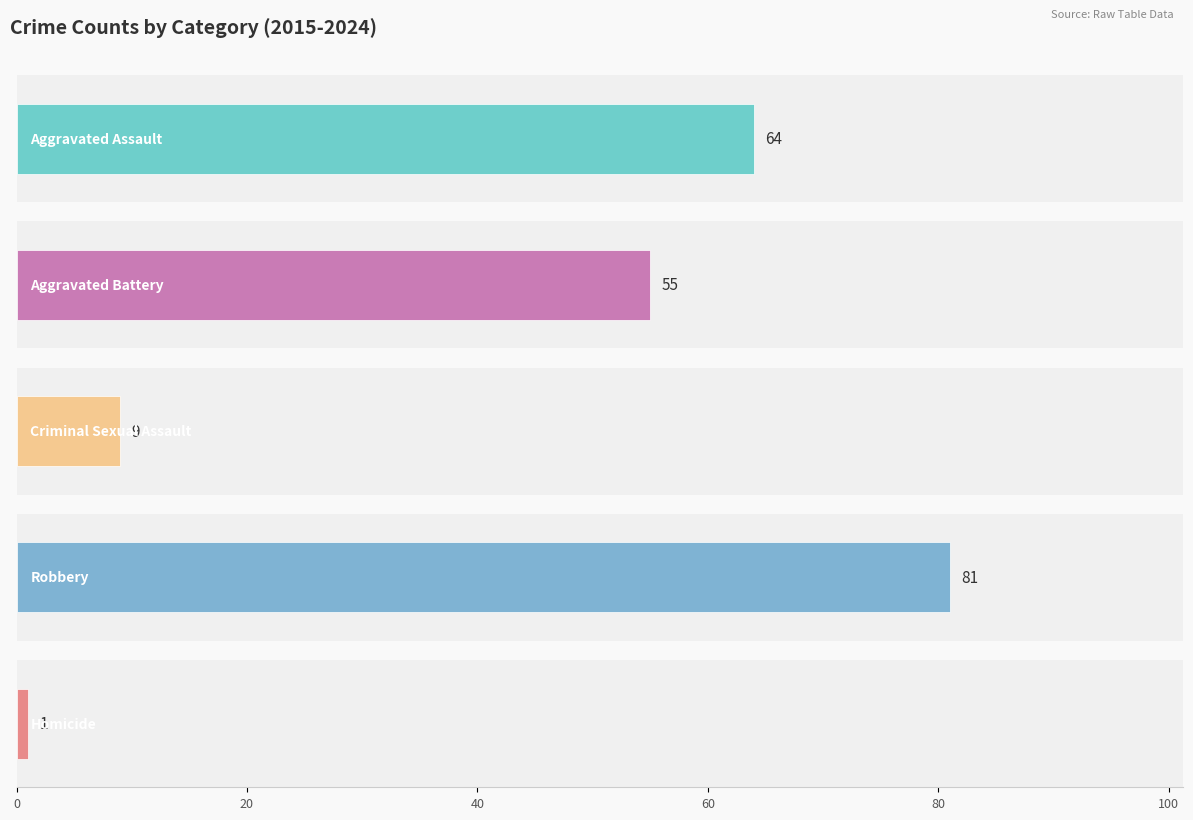

What are all the series names shown in the legend?

Aggravated Assault, Aggravated Battery, Criminal Sexual Assault, Robbery, Homicide